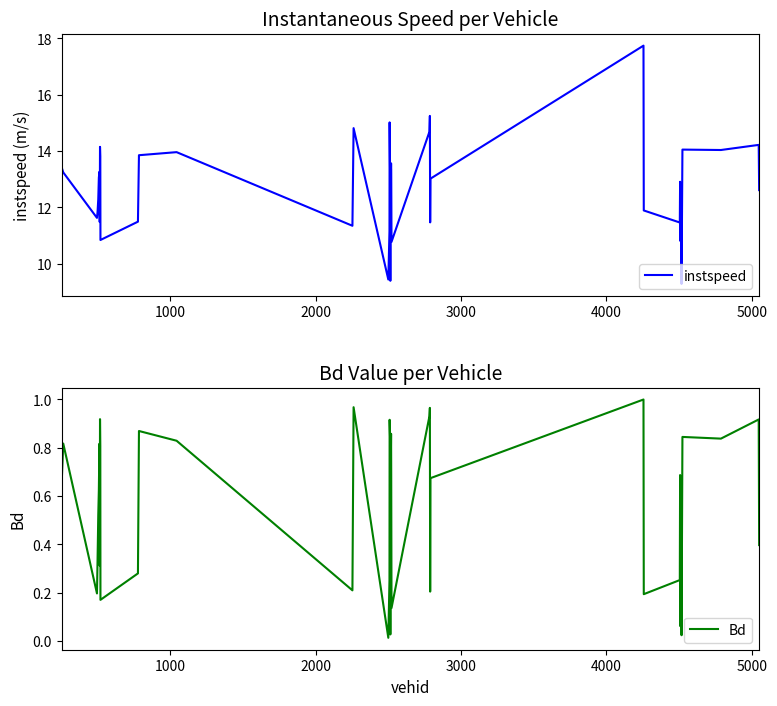

What is the value of the Bd point at the 23rd from the left?

0.9